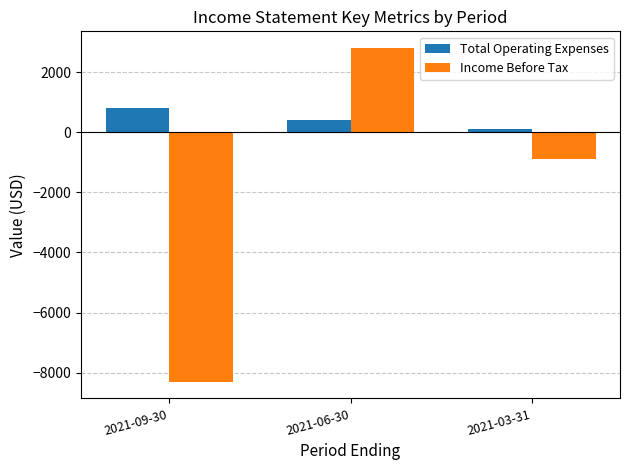

Rank the series at 2021-03-31 from highest to lowest value.

Total Operating Expenses, Income Before Tax